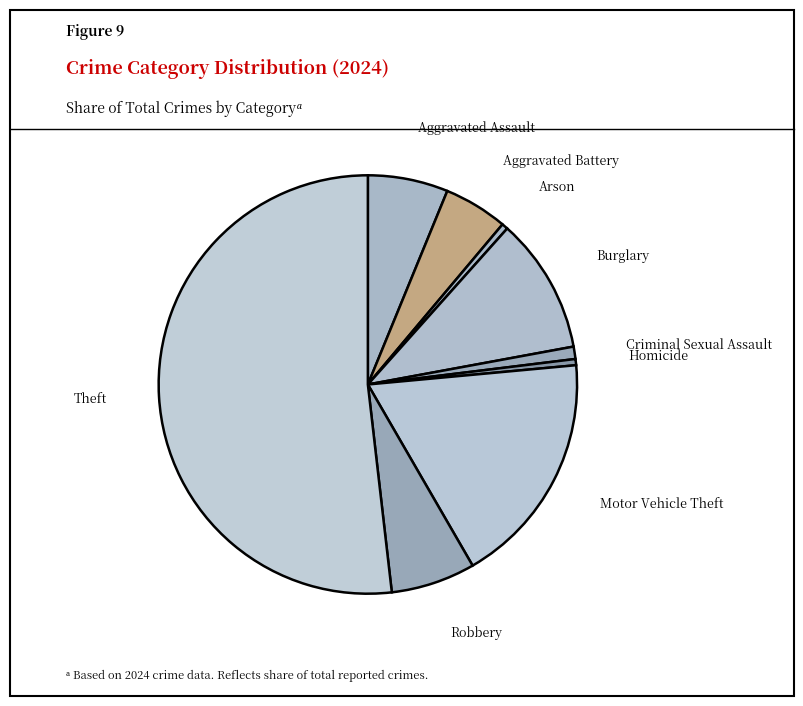

Is there any slice that represents more than half of the pie?

Yes